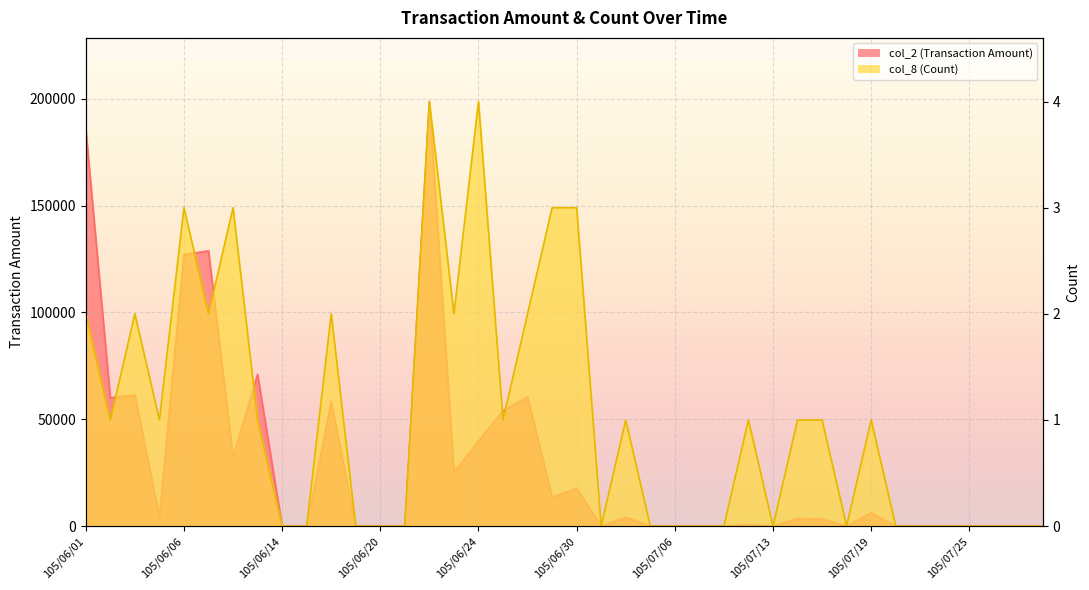

At which label does col_2 (Transaction Amount) reach its peak?

105/06/22